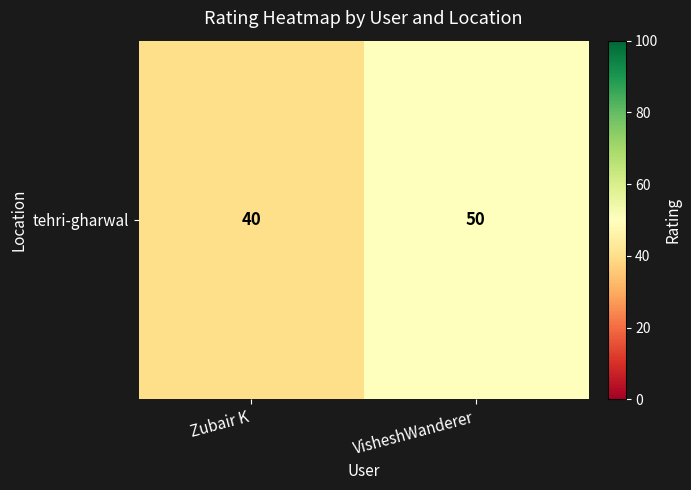

True or false: the data shows 50 at VisheshWanderer.

True